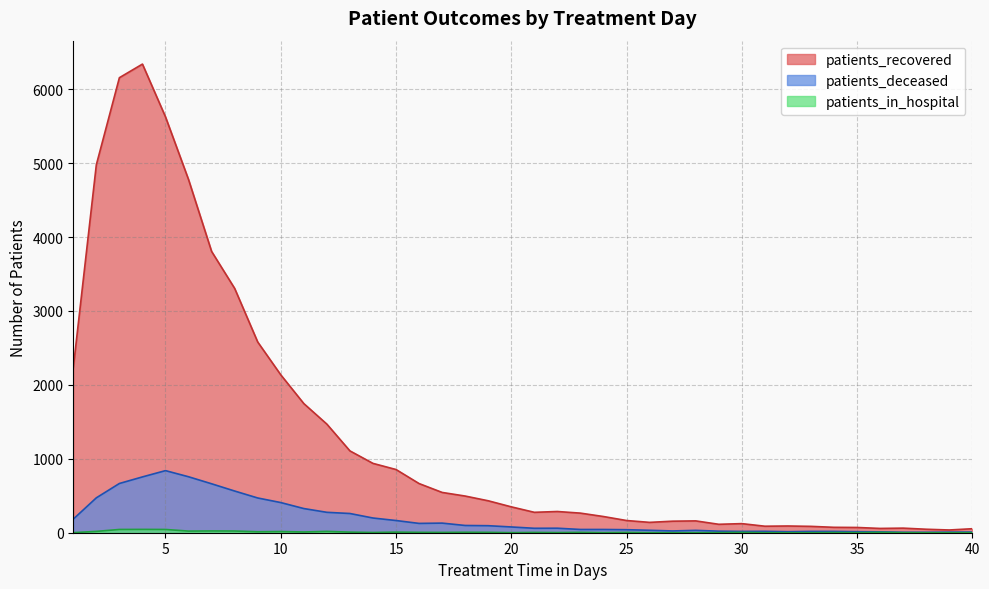

What is the average value of the patients_deceased series?

201